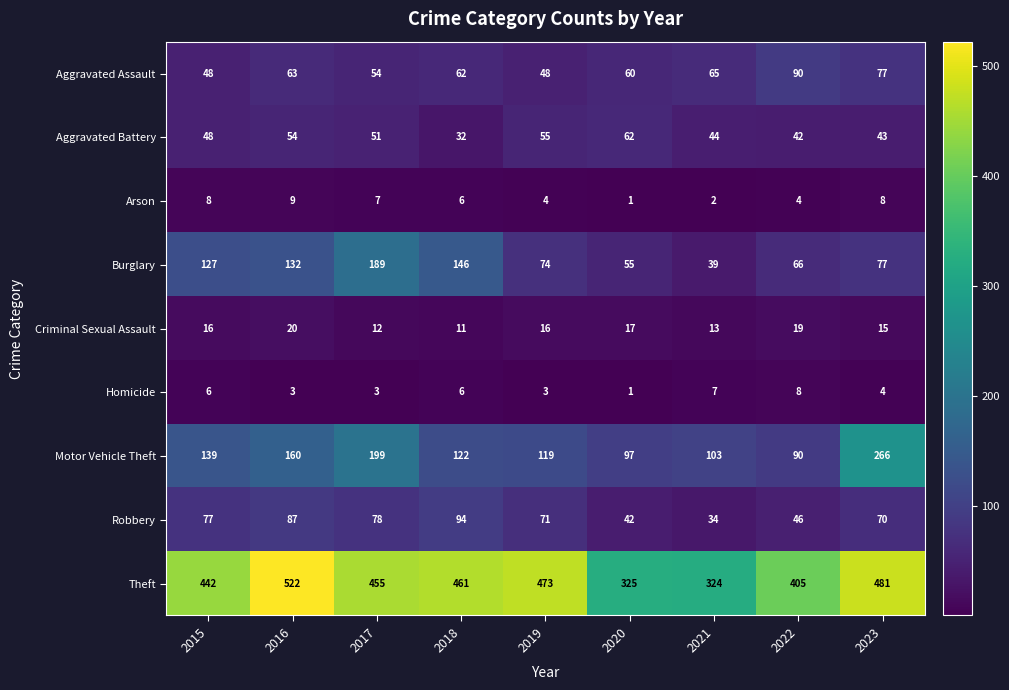

What is the sum of all Aggravated Battery values?

431